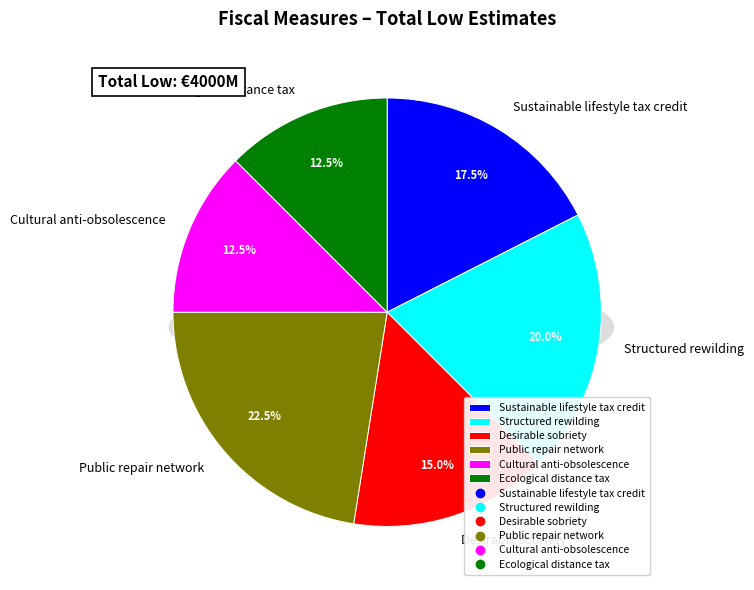

To the nearest percent, what is the difference between the Sustainable lifestyle tax credit and Structured rewilding slice percentages?

2%